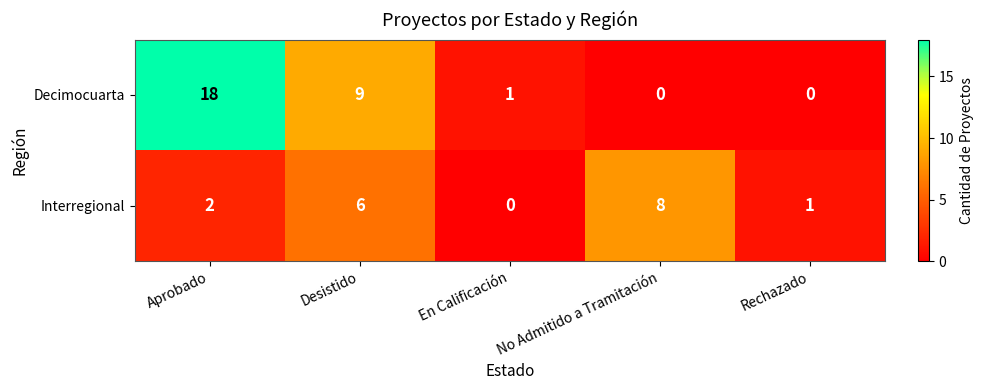

At which category is the sum across all series the highest?

Aprobado